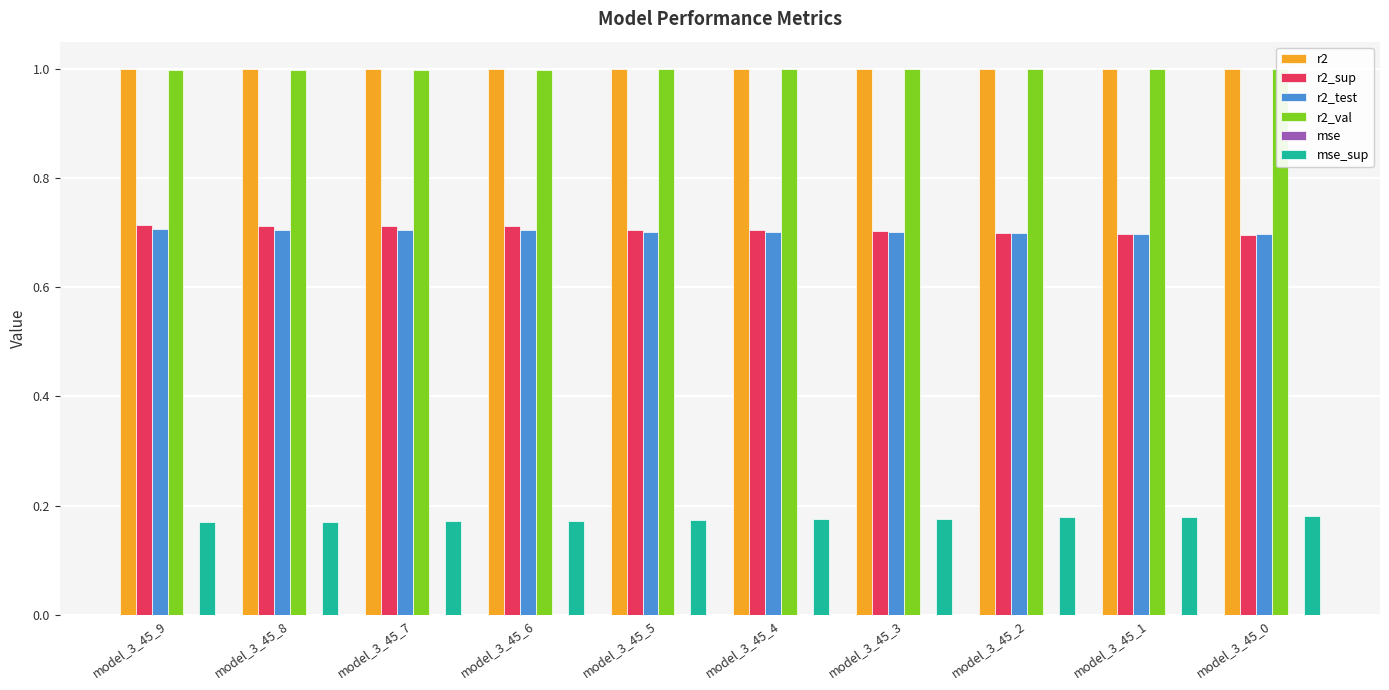

At how many categories does at least one series exceed 0?

10